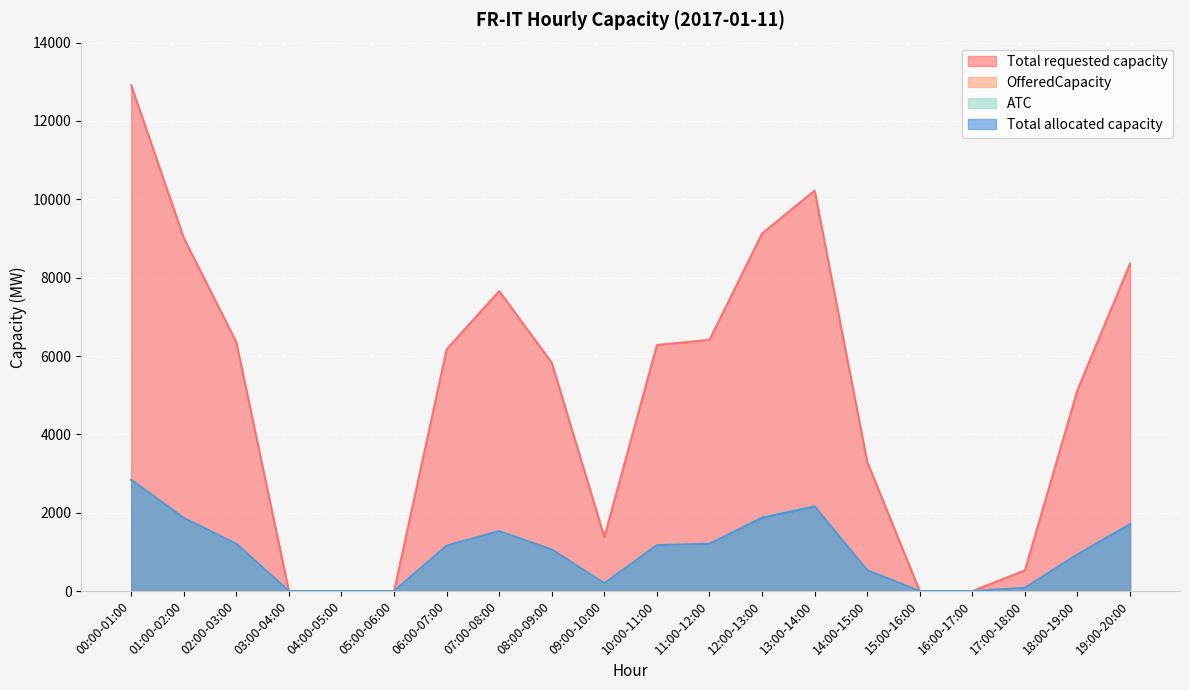

The Total allocated capacity series shows 936 at 18:00-19:00. True or false?

True